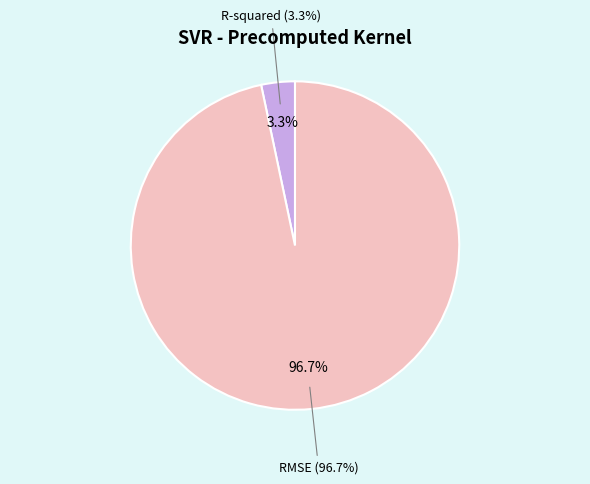

Between RMSE and R-squared, which is larger?

RMSE